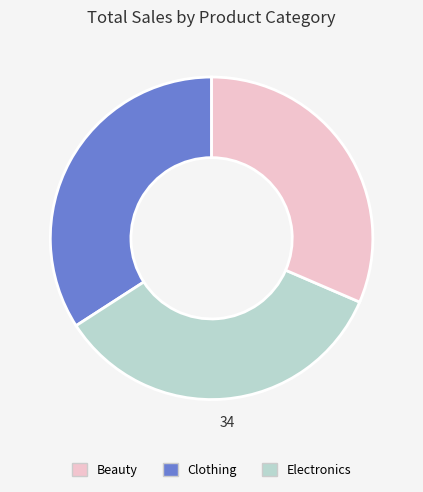

How many segments does this pie chart have?

3